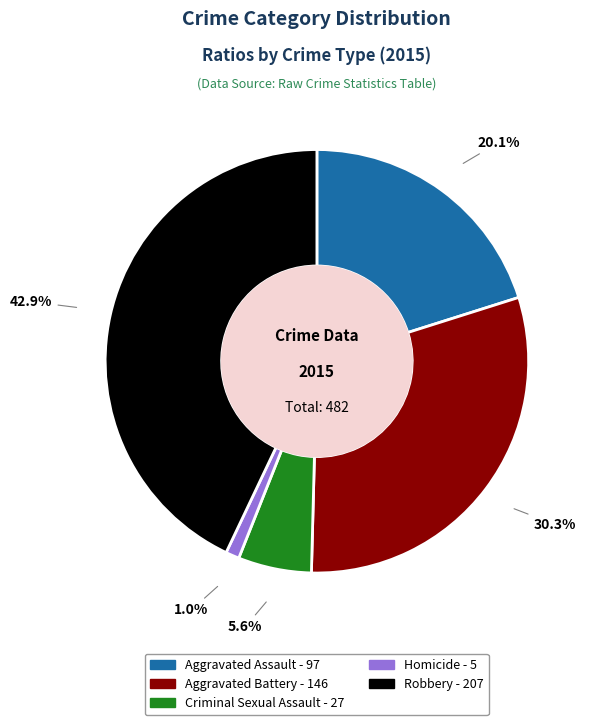

How many slices are in this pie chart?

5